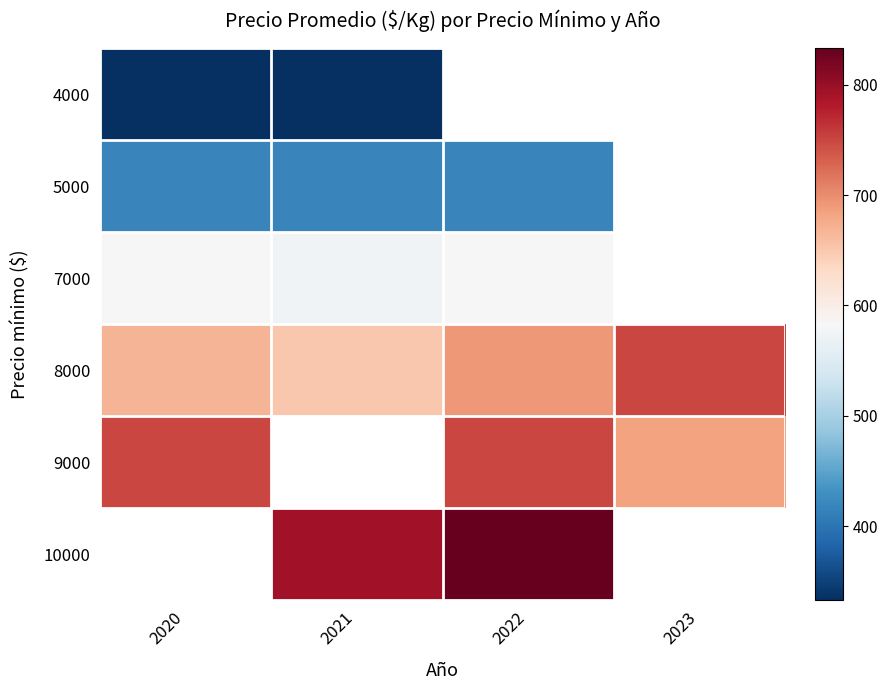

Which category has the highest value in the 4000 series?

2020